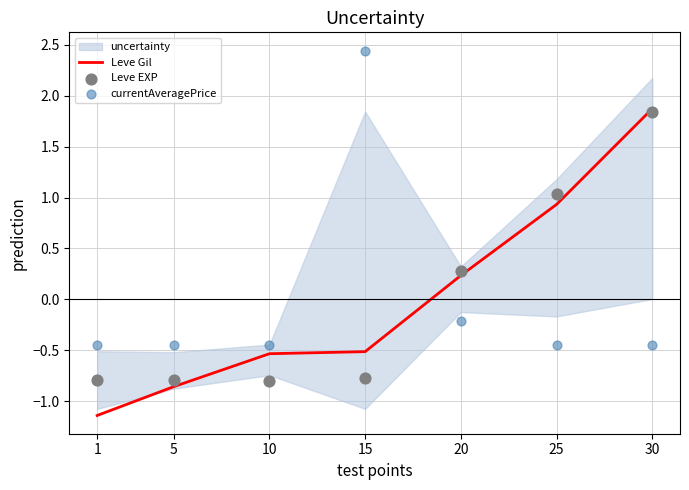

Which series has the largest total across all categories?

Leve EXP